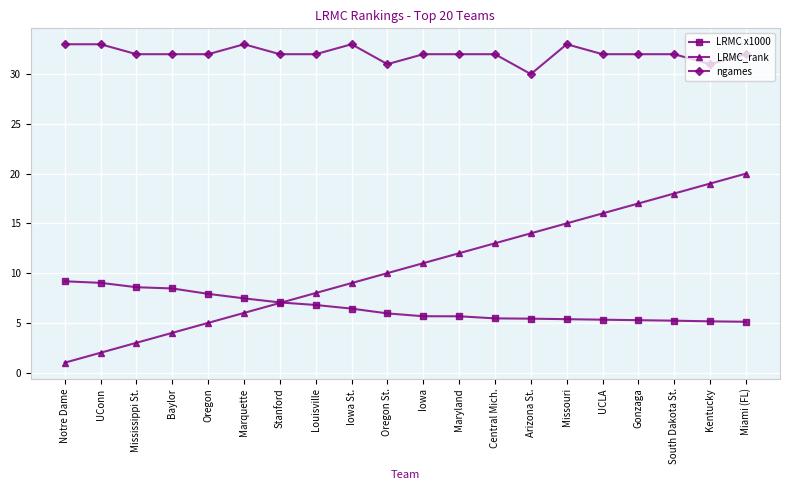

What is the label of the 8th point from the left?

Louisville